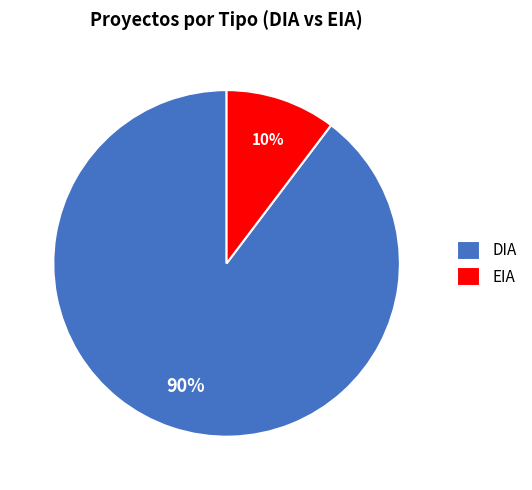

Rank the categories by value from highest to lowest.

DIA, EIA